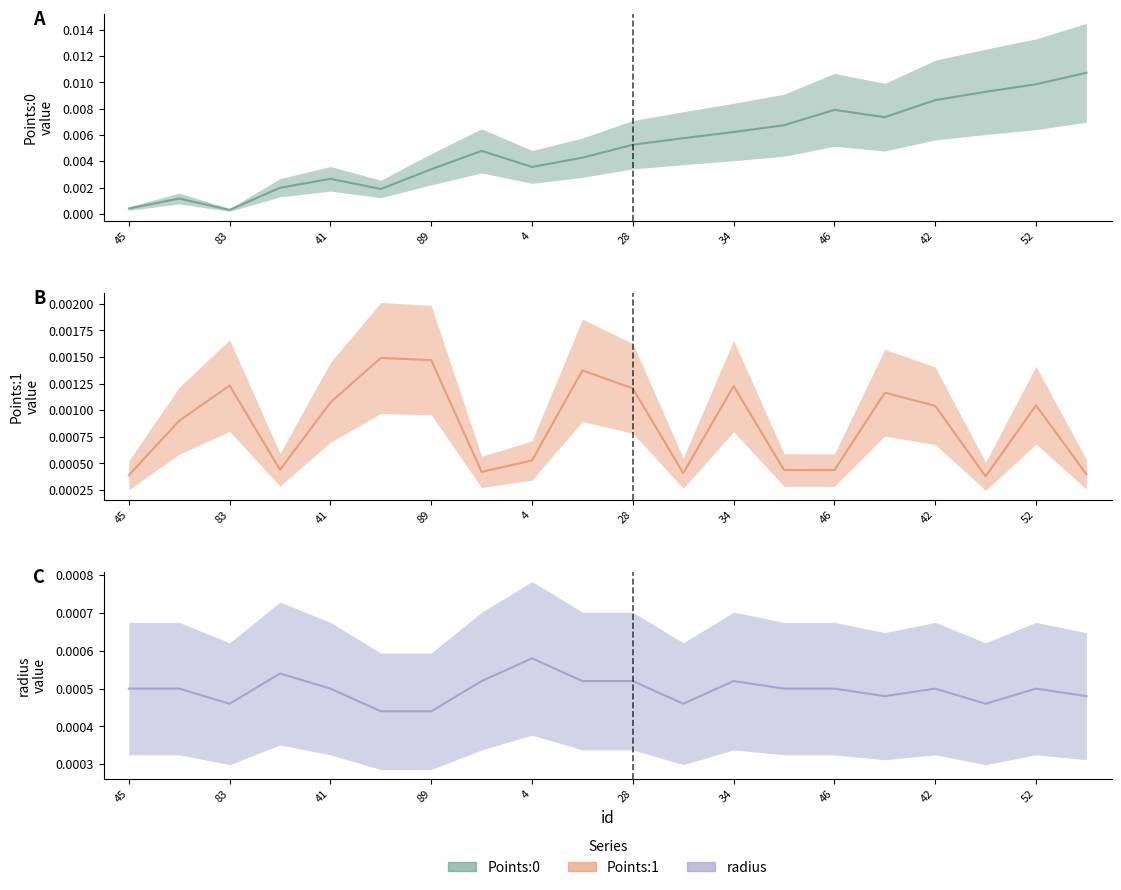

At which category is the sum across all series the highest?

60